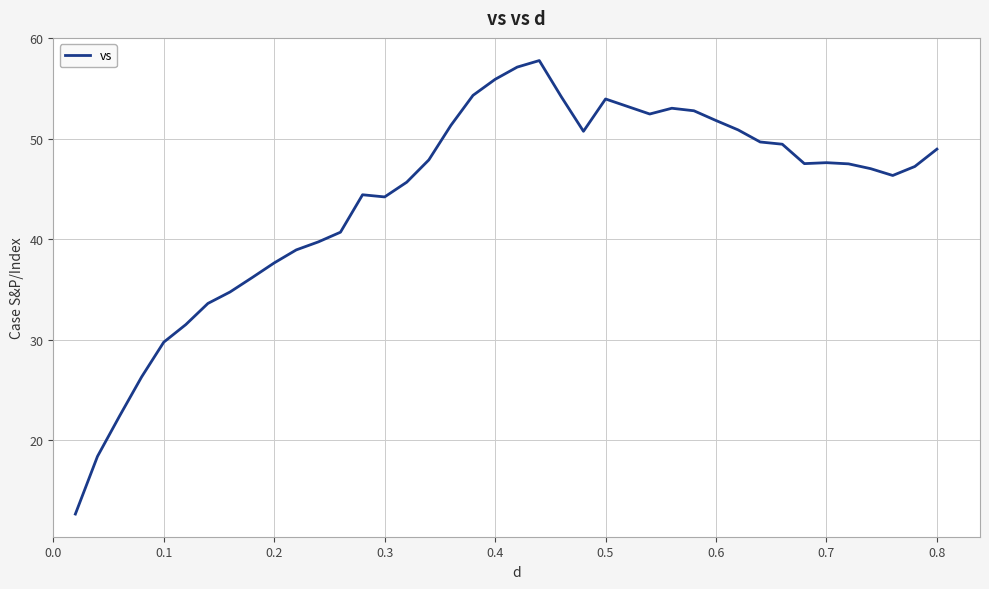

What is the difference between the maximum and minimum values?

45.2